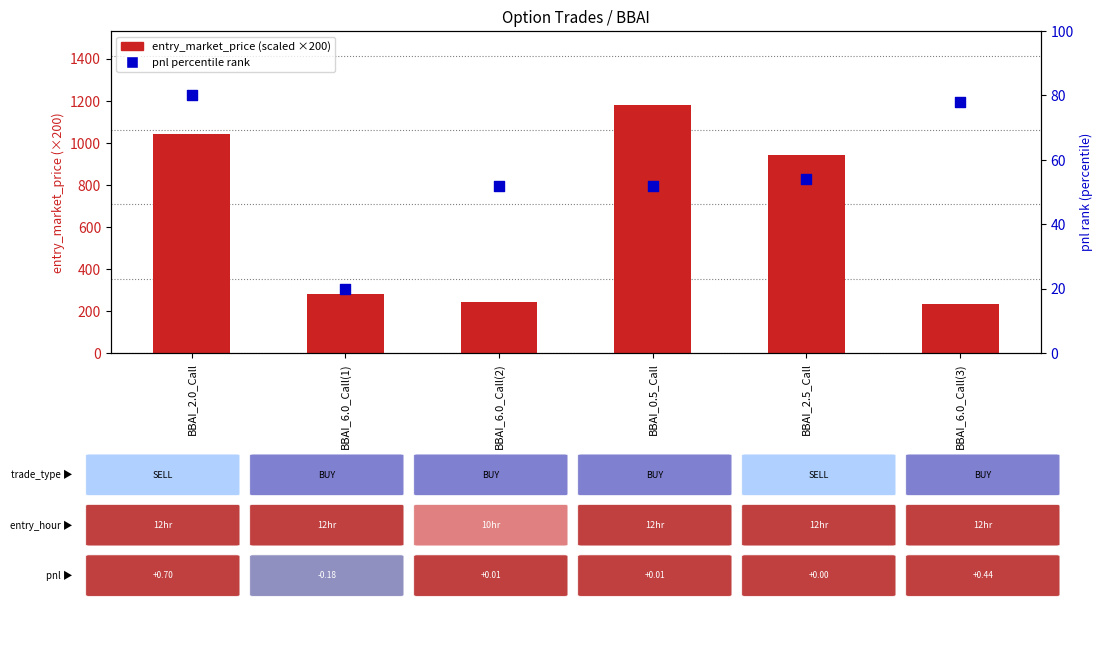

Which series reaches the minimum Y coordinate?

pnl percentile rank